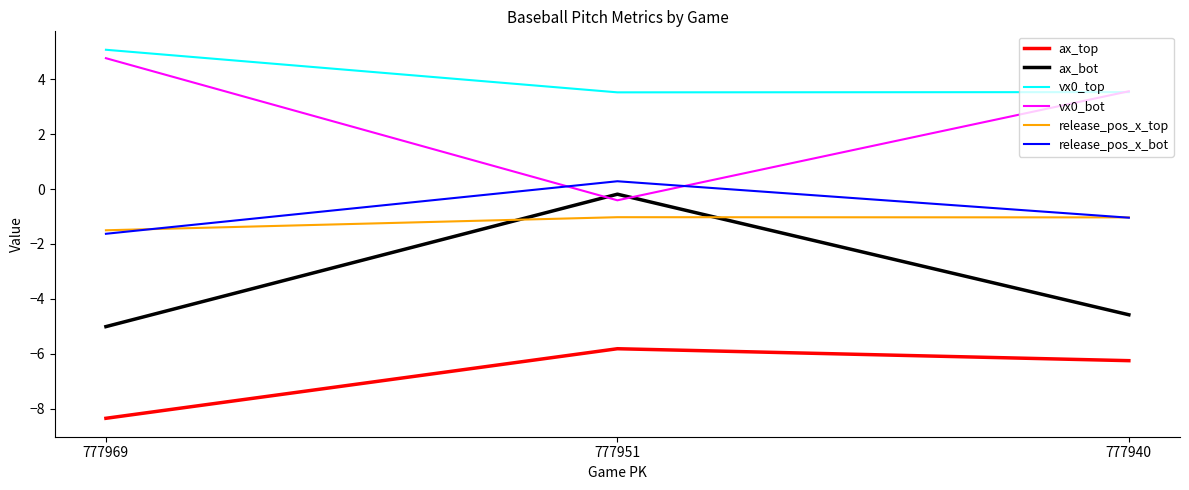

Rank the categories by ax_top value from highest to lowest.

777951, 777940, 777969